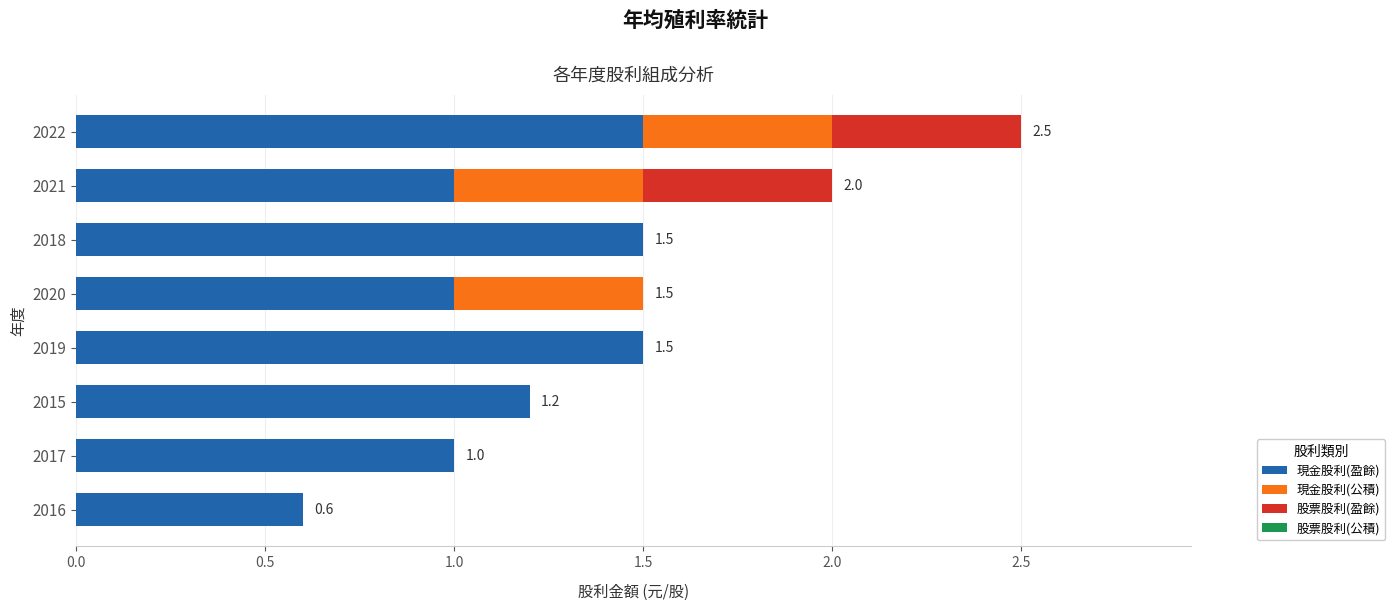

The value of 現金股利(盈餘) at 2020 is 1.0. True or false?

True